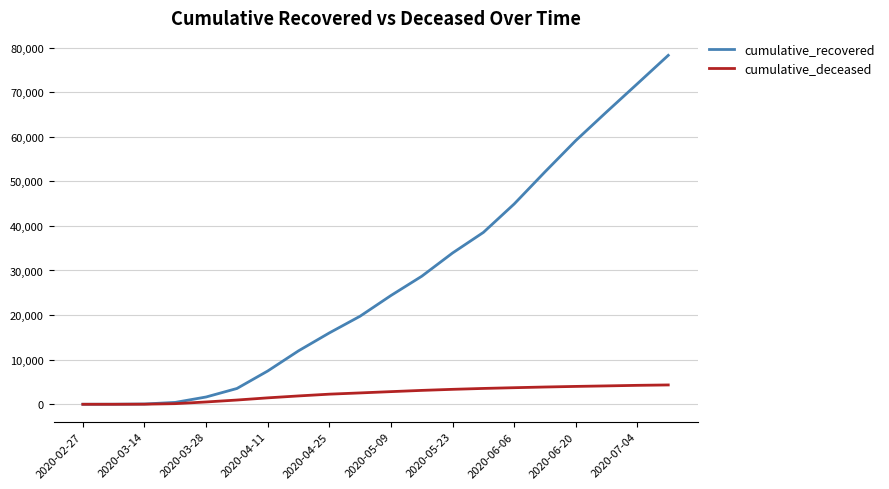

What is the maximum value shown in the chart?

78249